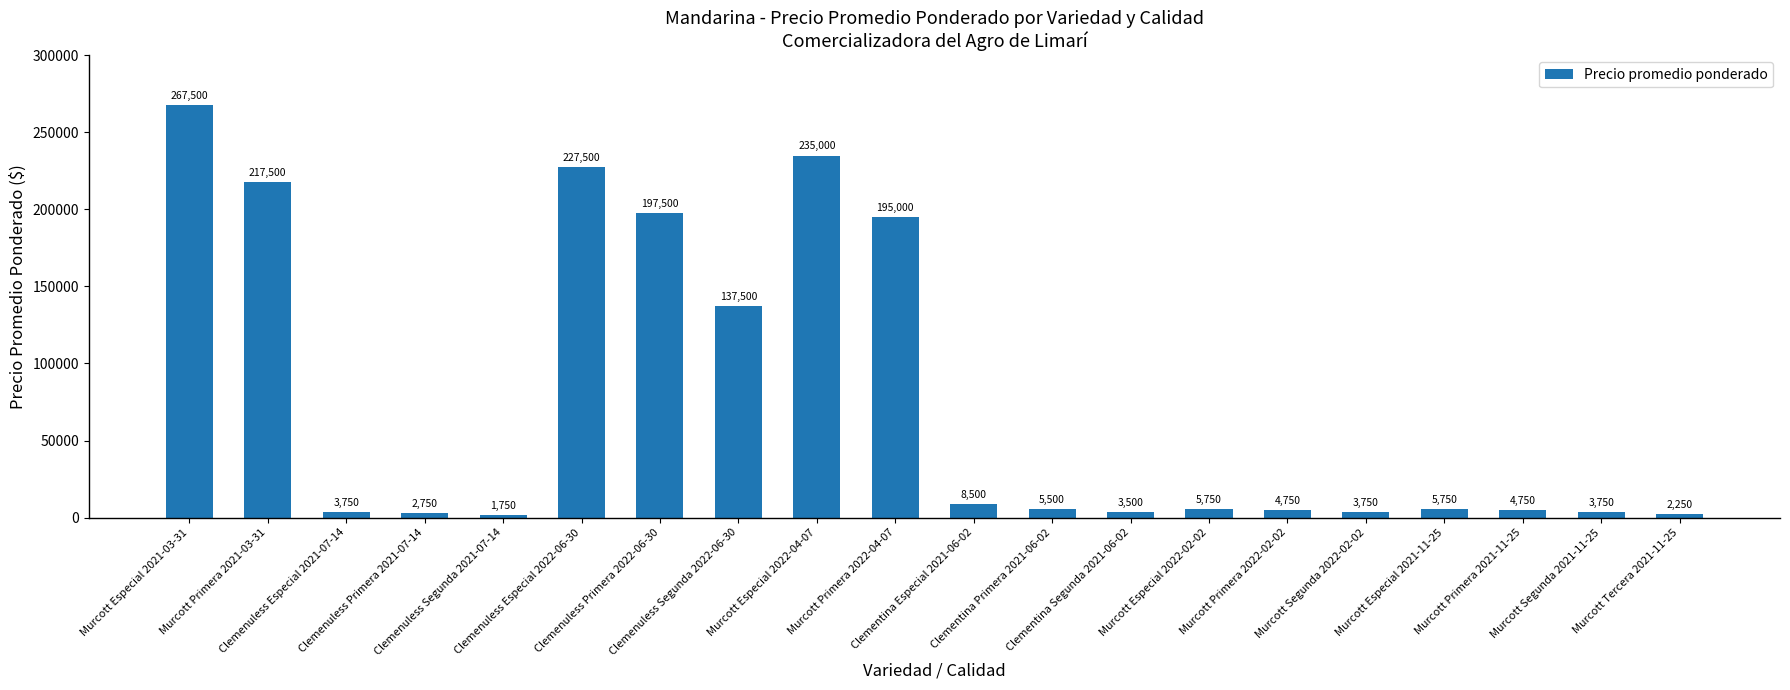

At which label does the data first exceed 5750?

Murcott Especial 2021-03-31